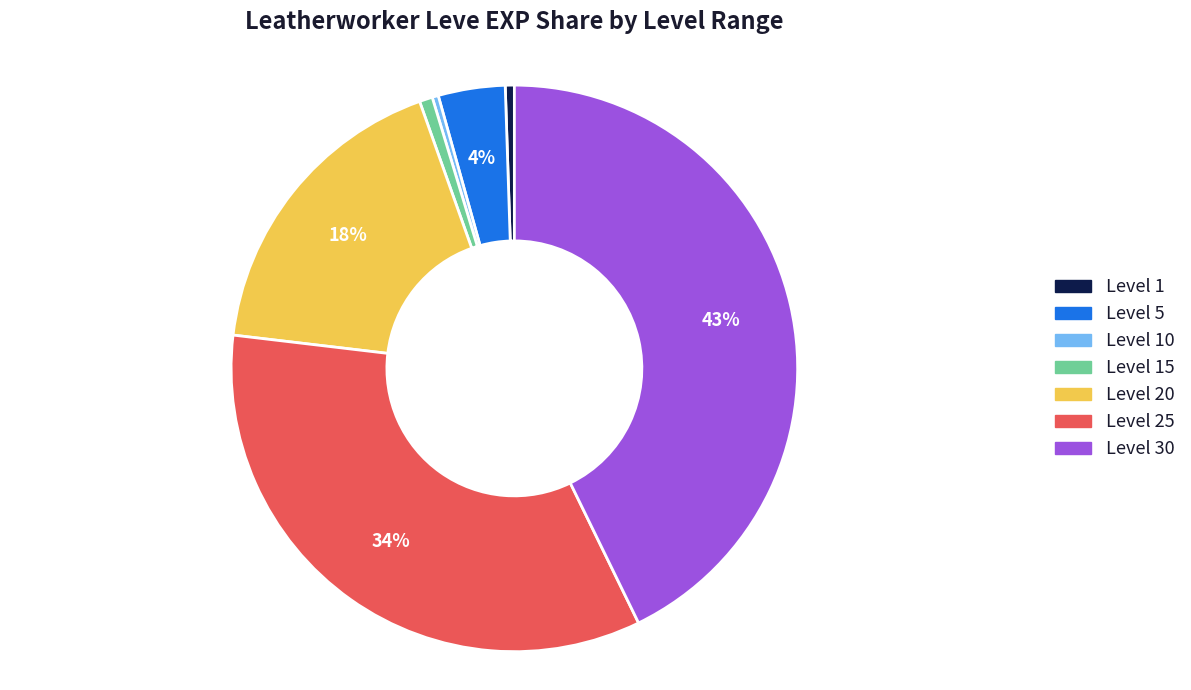

Do Level 15 and Level 20 together represent more than half of the pie?

No